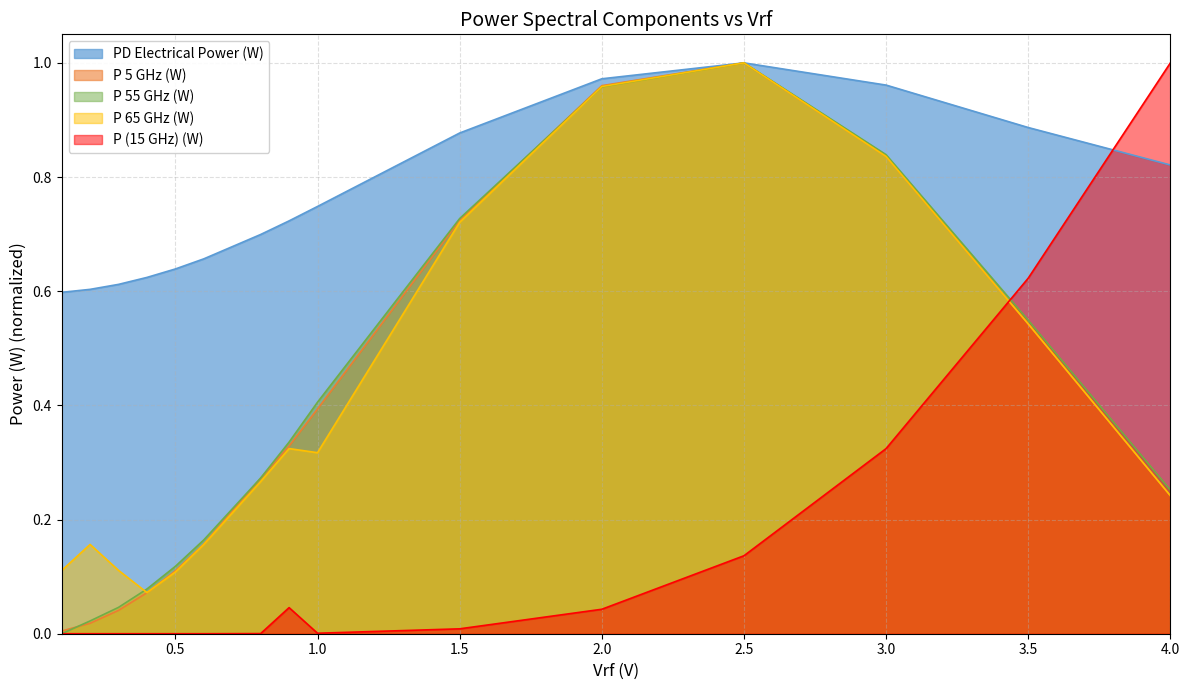

True or false: P (15 GHz) (W) has a value of 0.0 at 2.0.

False